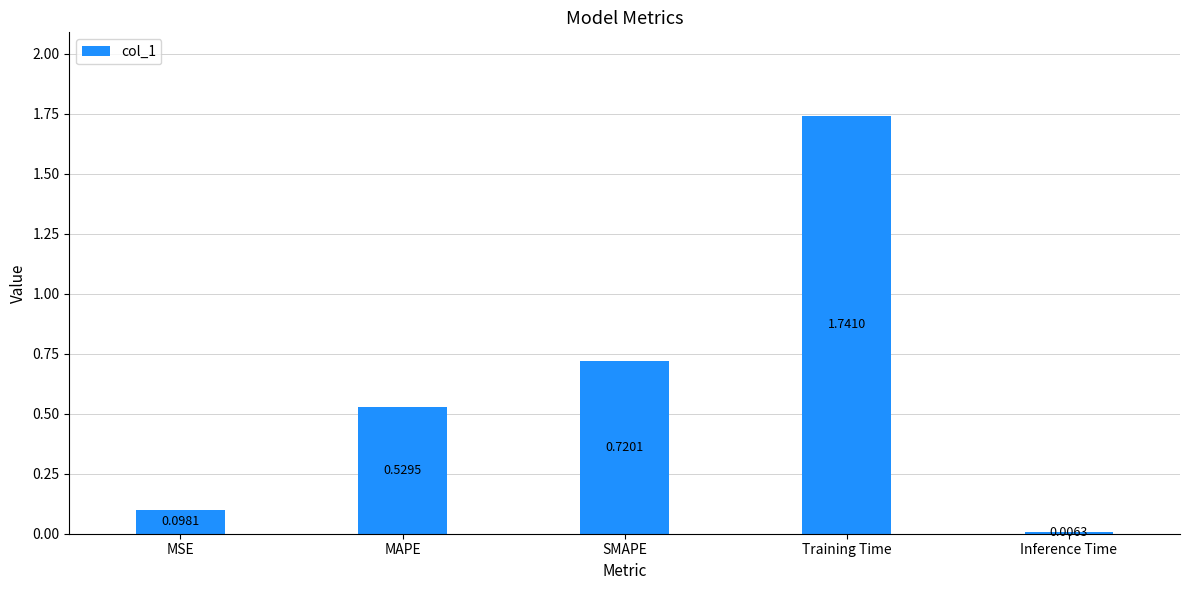

What is the change in value from SMAPE to Inference Time?

-0.7